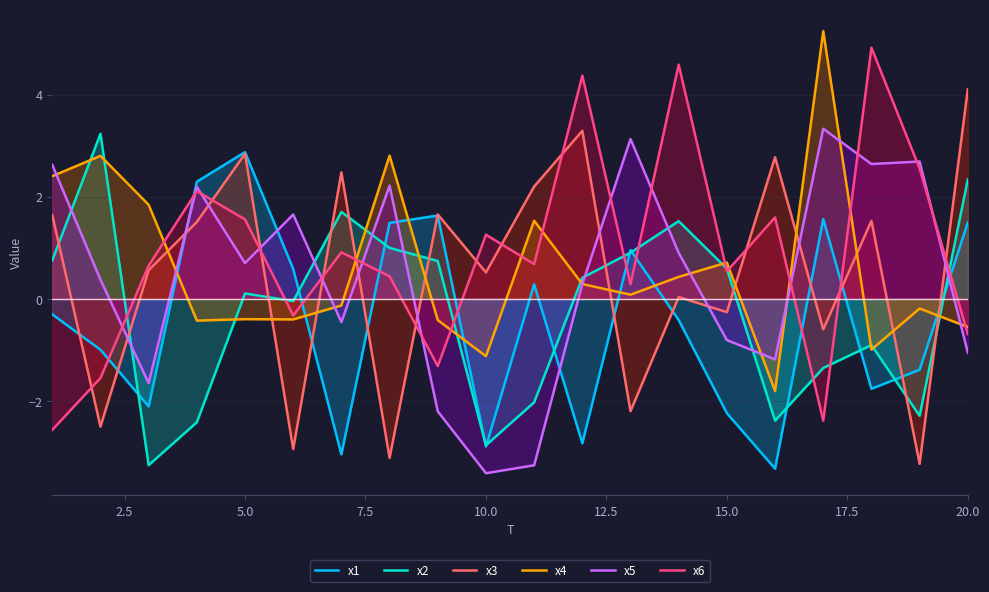

Is the value of x3 at 5.0 greater than the value of x2 at 10.0?

Yes